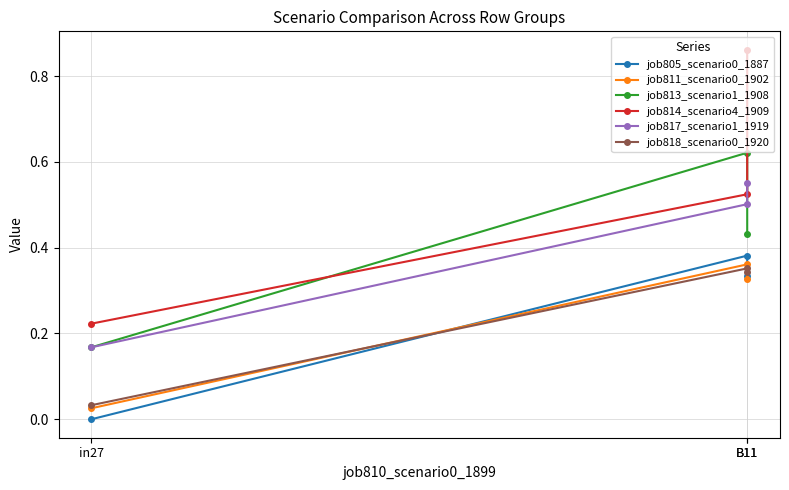

Reading left to right, extract all data points from this chart.

job805_scenario0_1887: 0.0	0.4	0.3
job811_scenario0_1902: 0.0	0.4	0.3
job813_scenario1_1908: 0.2	0.6	0.4
job814_scenario4_1909: 0.2	0.5	0.9
job817_scenario1_1919: 0.2	0.5	0.6
job818_scenario0_1920: 0.0	0.4	0.3